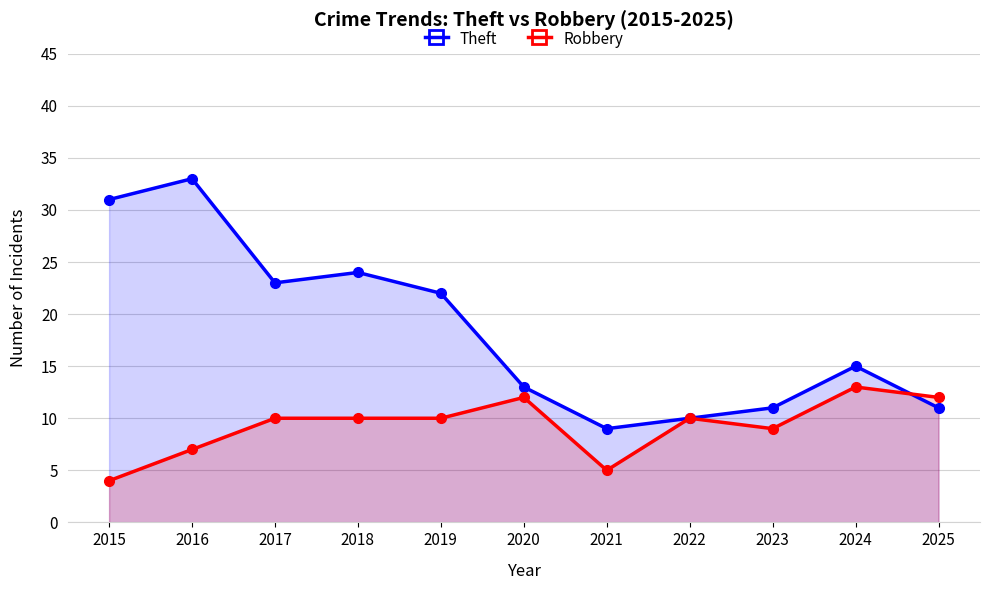

At which label does Theft first exceed 15?

2015